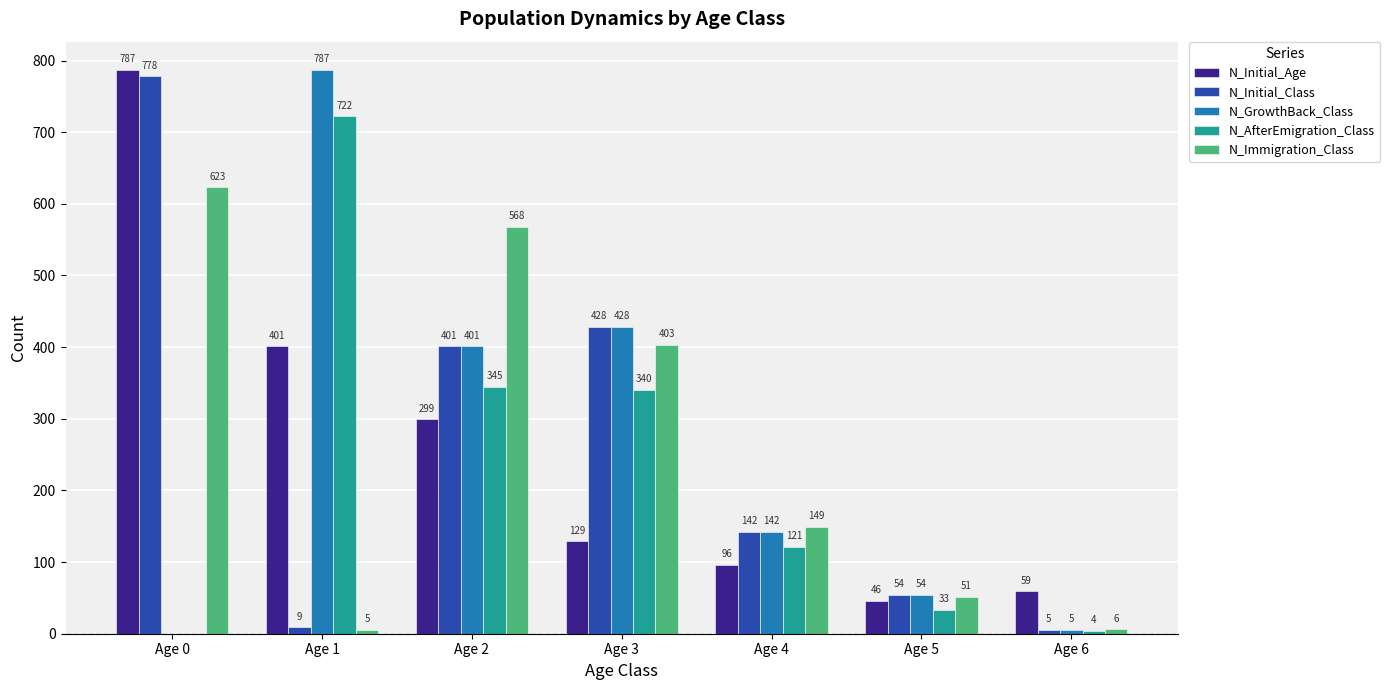

Is it true that N_Initial_Age equals 130 at Age 4?

False